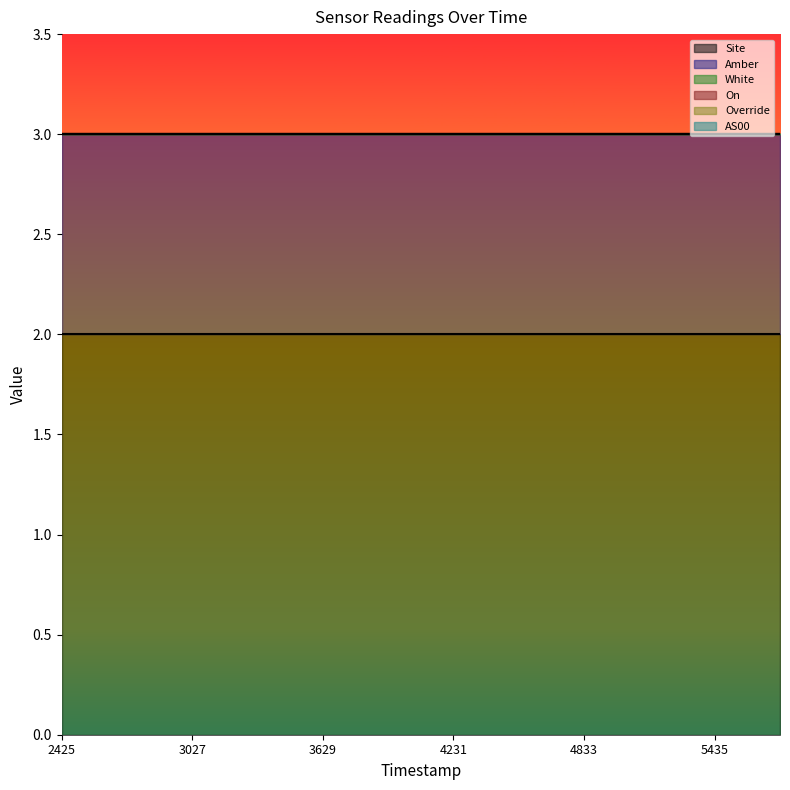

Which series has the largest range (max minus min)?

Site